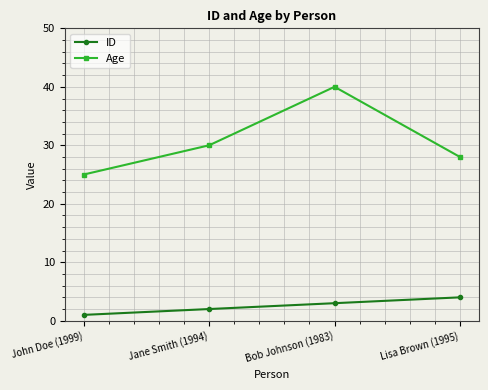

Between John Doe (1999) and Bob Johnson (1983), which series saw the biggest shift?

Age